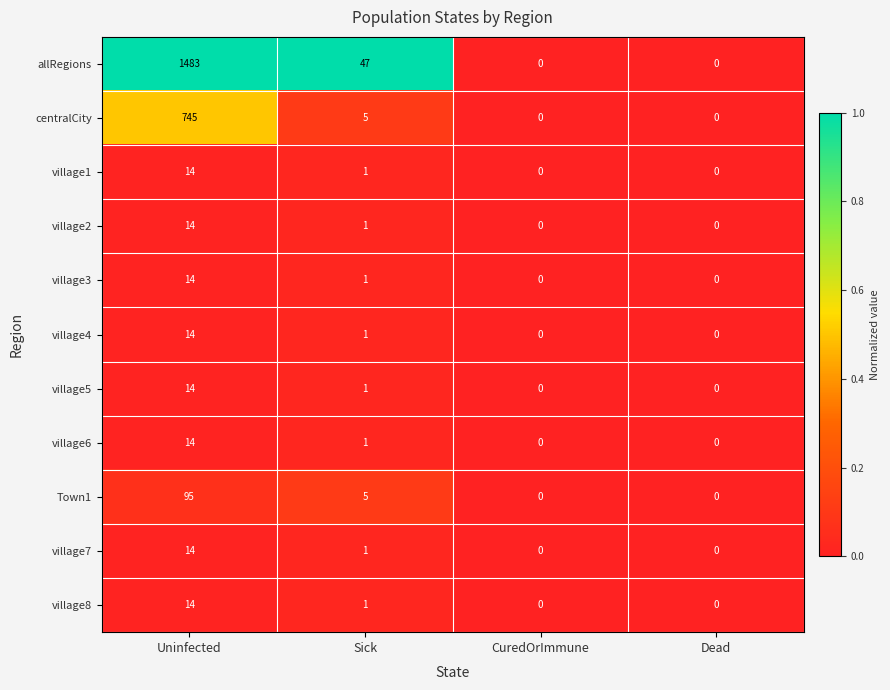

Is it true that Town1 equals 95 at Uninfected?

True